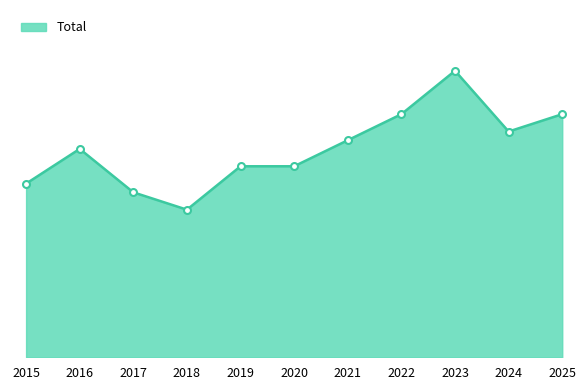

True or false: the data shows 22 at 2020.

True